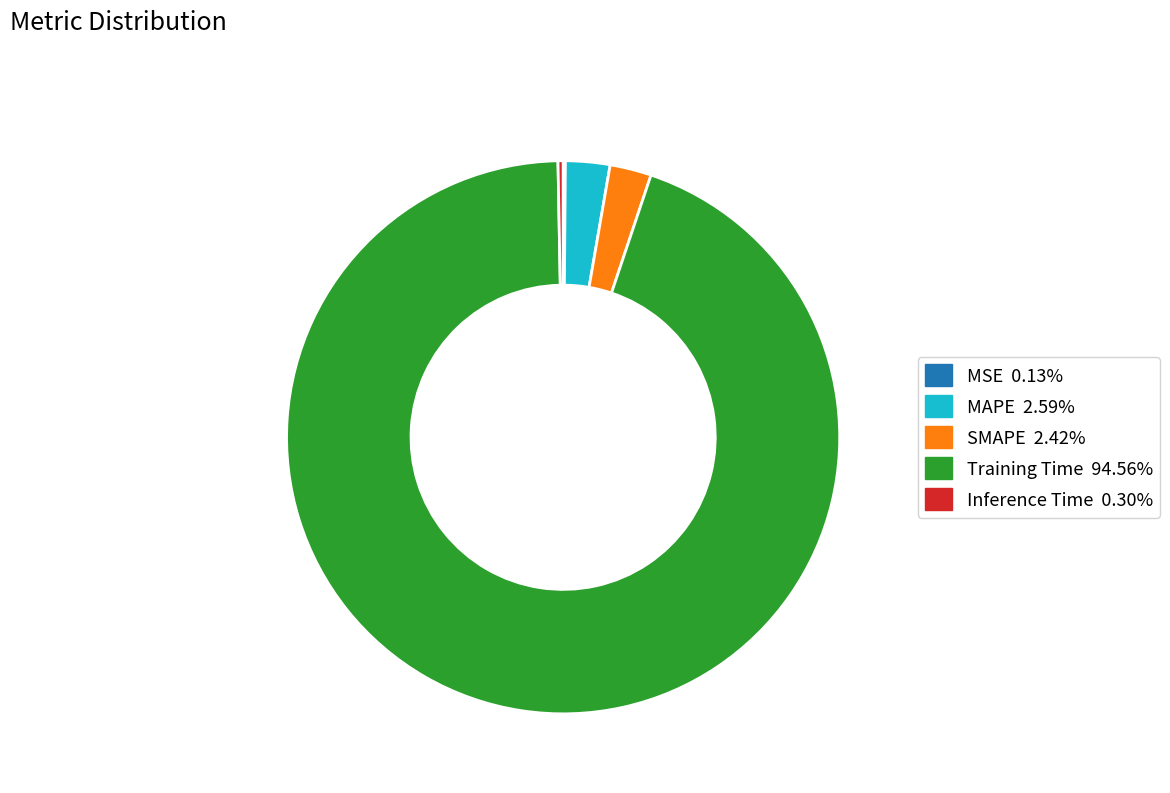

Which category has the biggest portion of the pie?

Training Time